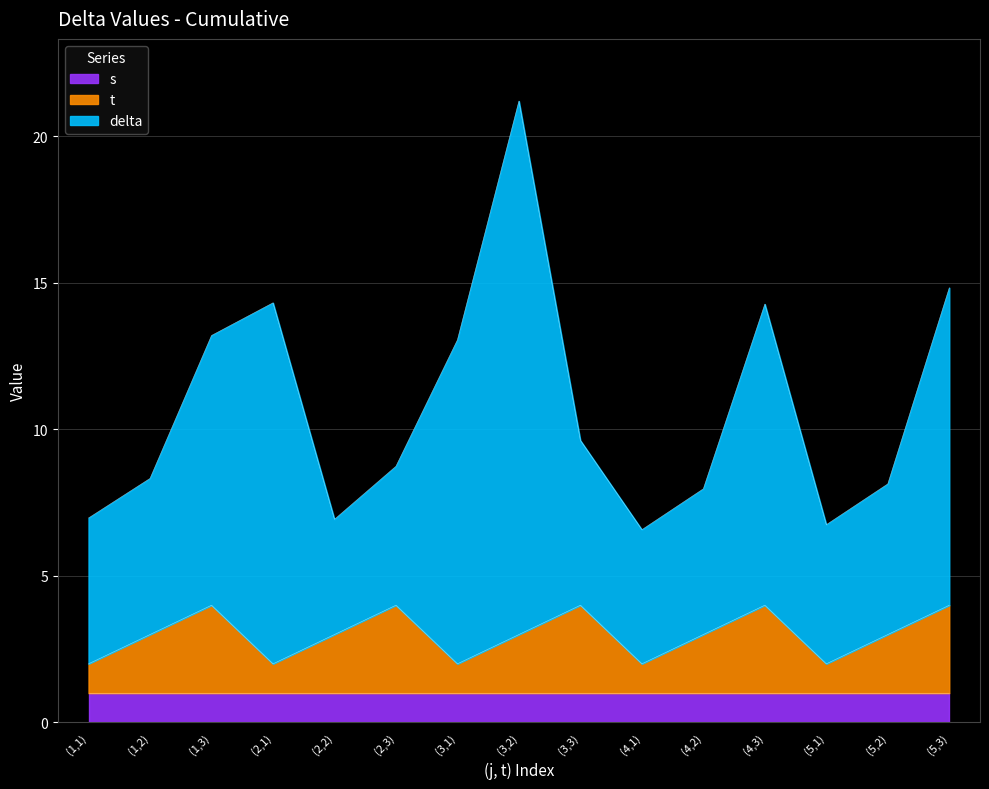

Rank the series by their maximum value, from highest to lowest.

delta, t, s